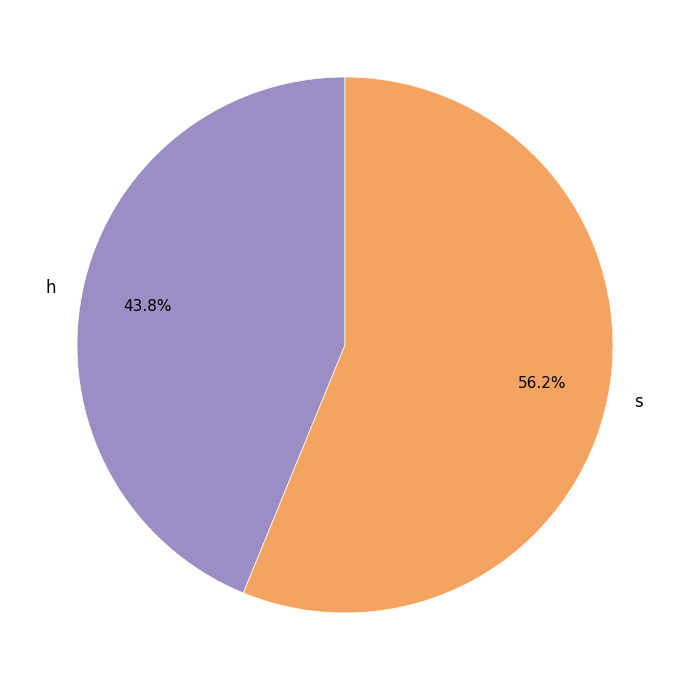

Approximately how many times larger is the value at h compared to s?

0.8